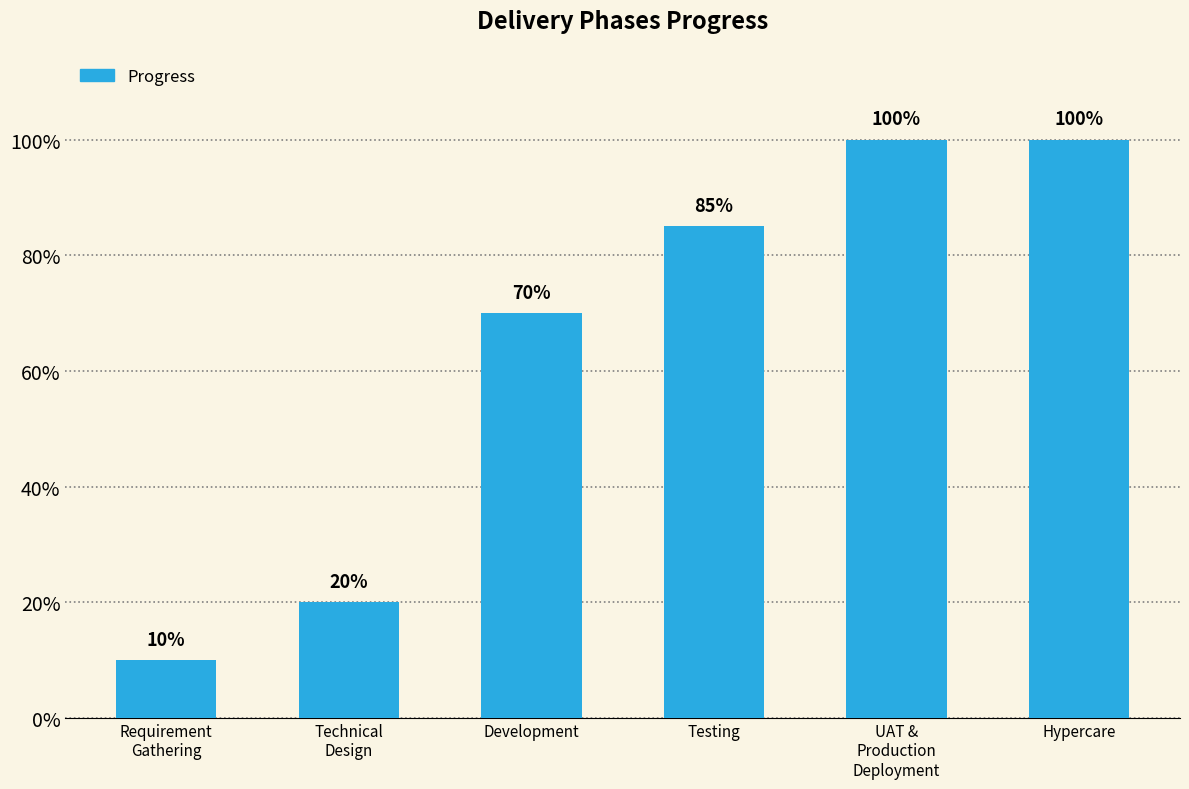

Are the bars horizontal?

No